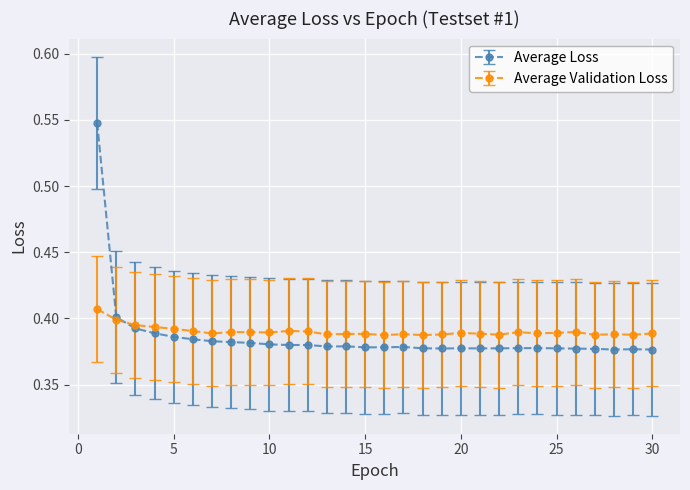

Rank the series by their maximum value, from highest to lowest.

Average Loss, Average Validation Loss